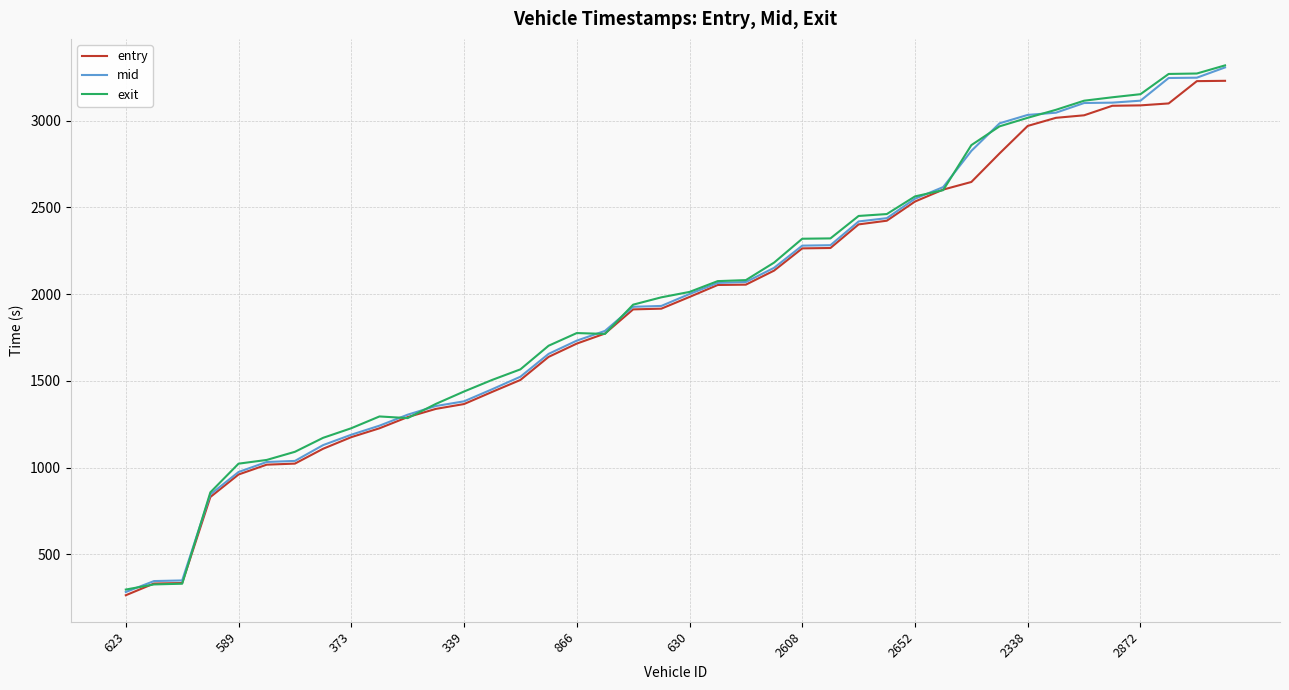

What is the greatest value displayed?

3319.0